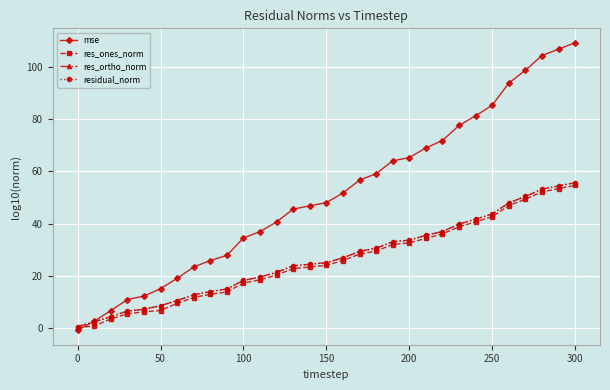

Which series ends up on top after the final intersection of res_ones_norm and mse?

mse